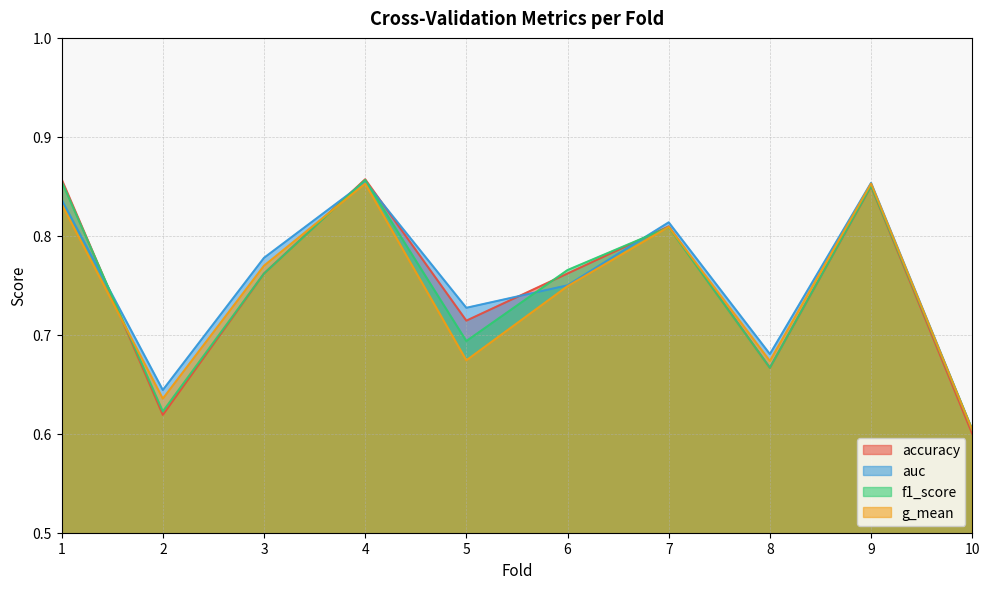

What is the value of the auc point at the 7th from the left?

0.8